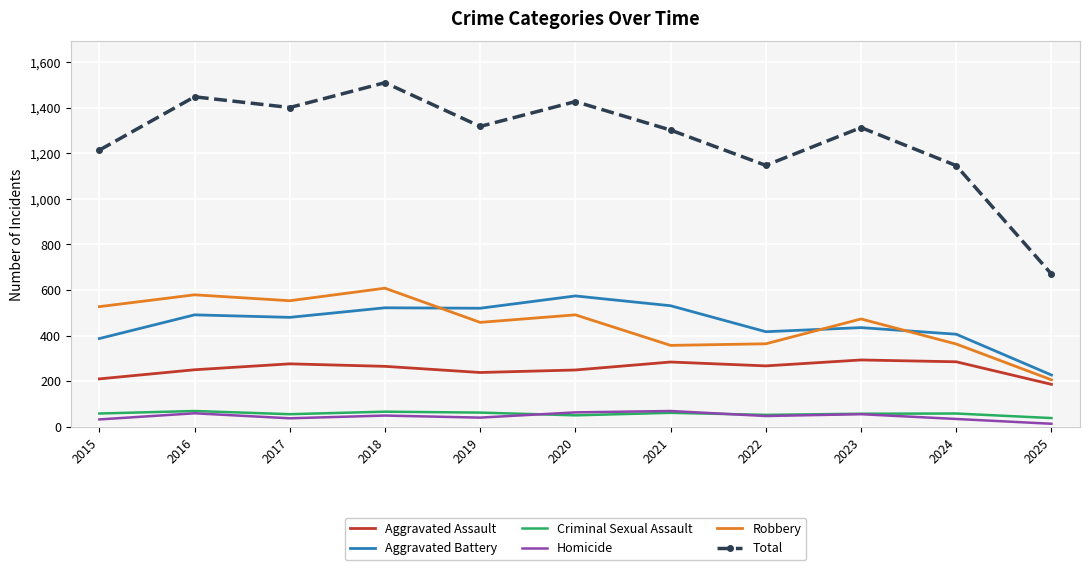

How many values in the Robbery series are below 473?

5